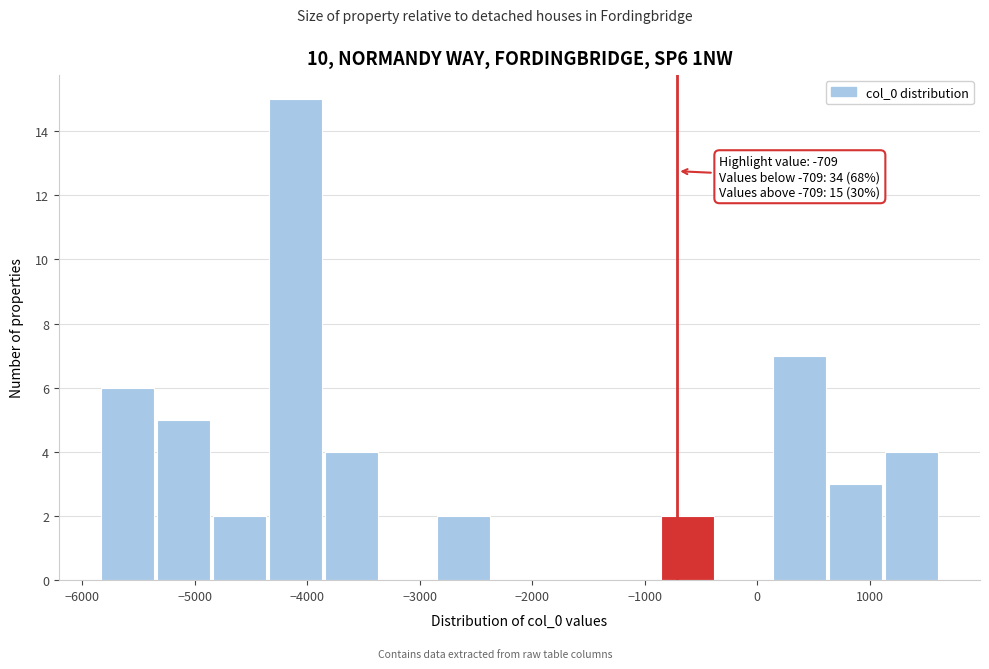

Which range on the x-axis has the tallest bar?

-4300 to -3800